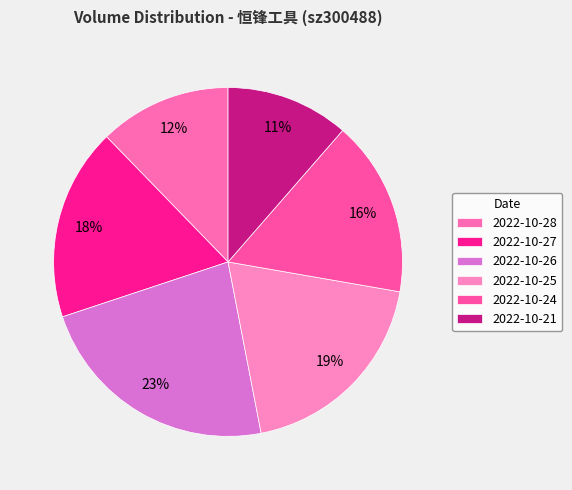

How many slices are in this pie chart?

6